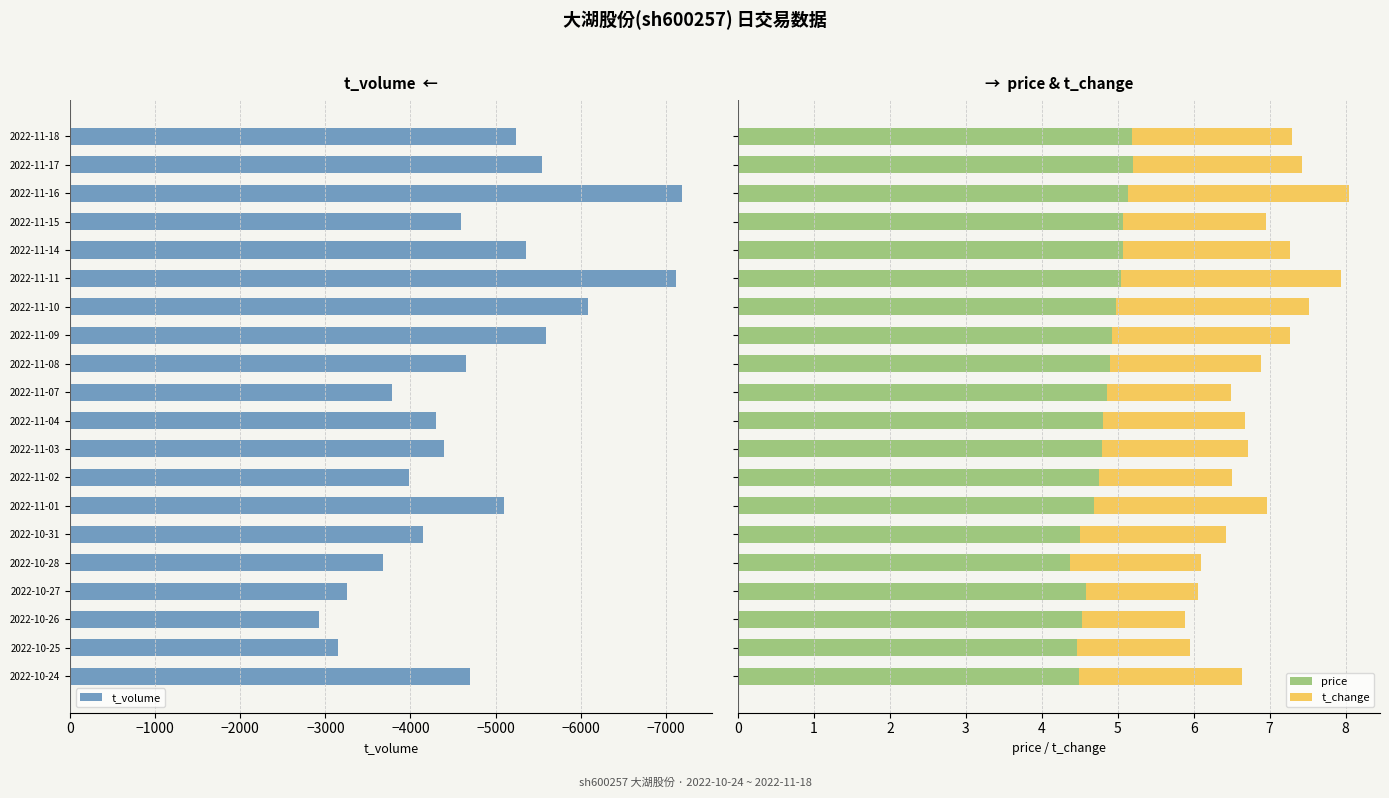

What is the lowest value of the price series?

4.4